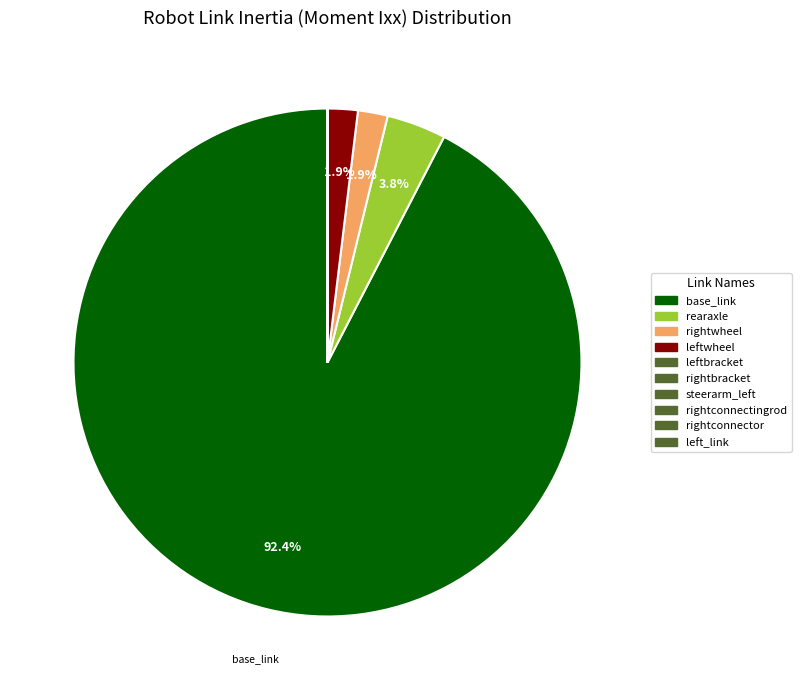

To the nearest percent, what is the average slice percentage?

9%